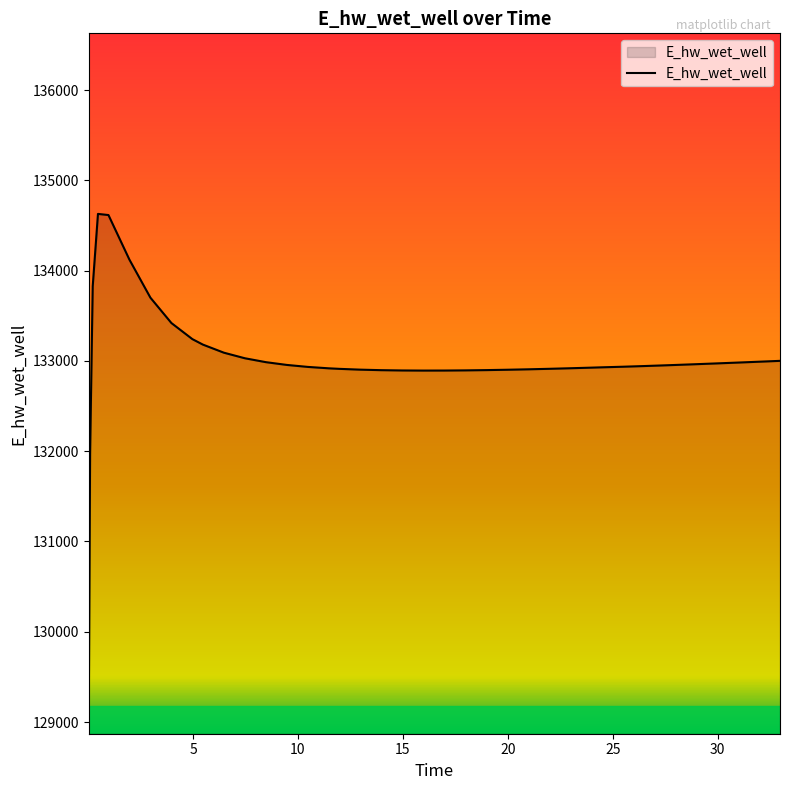

What is the greatest value displayed?

134628.0